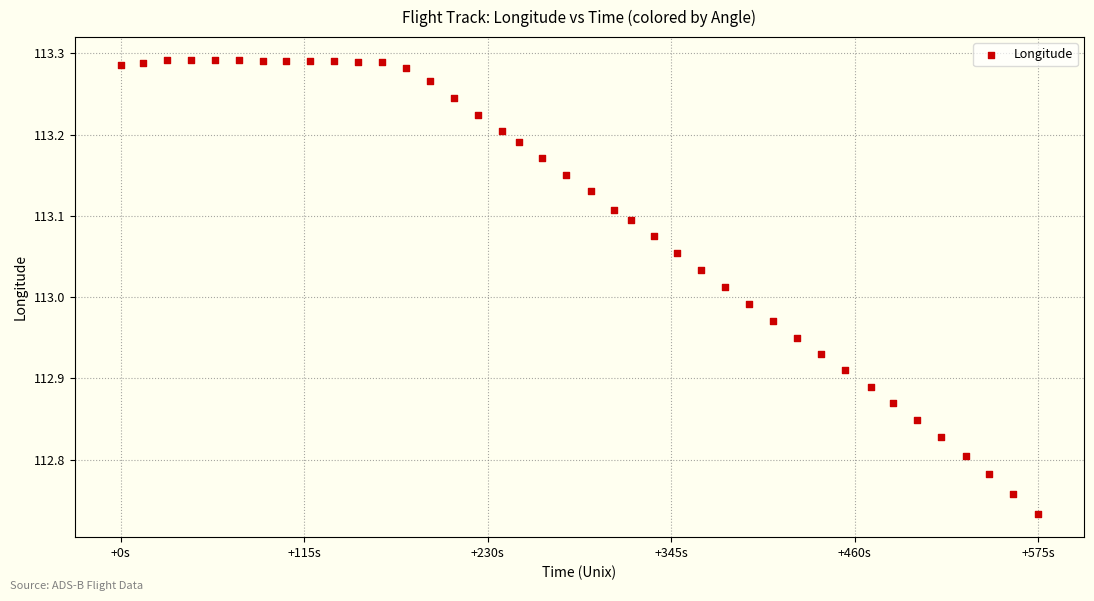

What is the range of X values (max minus min)?

575.0